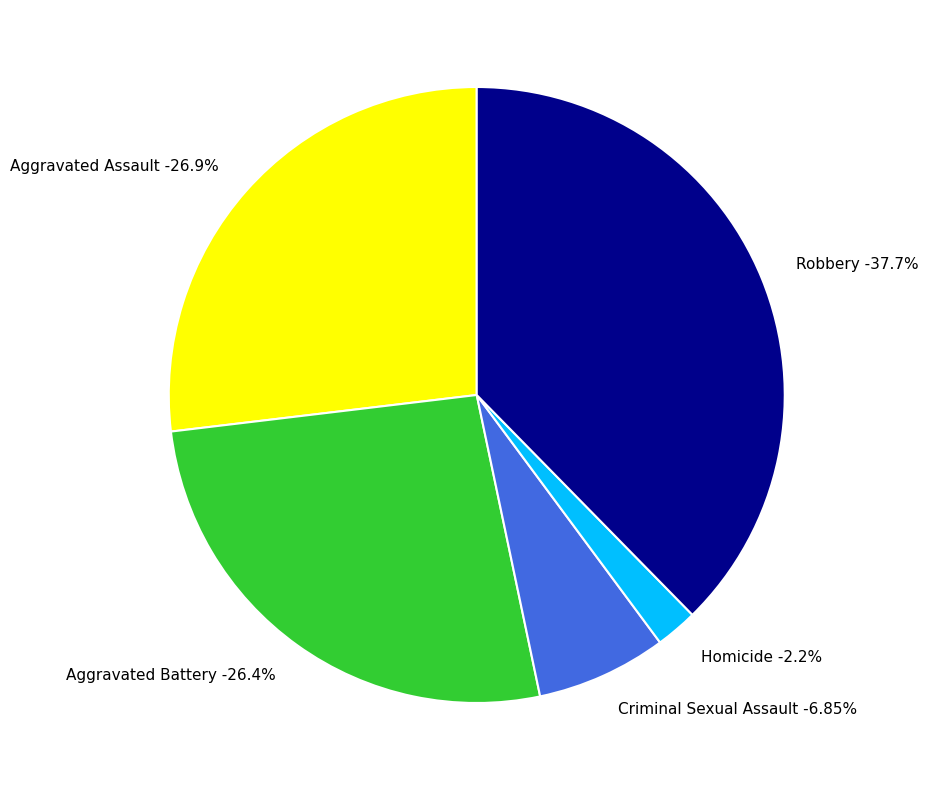

Rank the categories by value from highest to lowest.

Robbery, Aggravated Assault, Aggravated Battery, Criminal Sexual Assault, Homicide